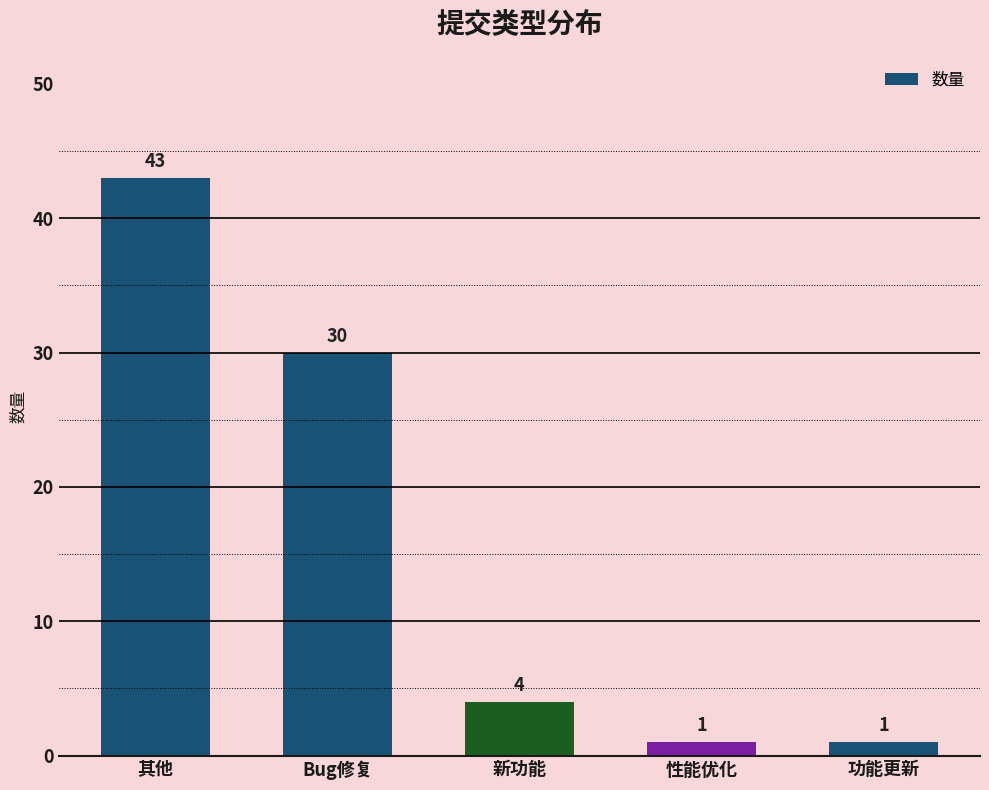

What is the average value?

16